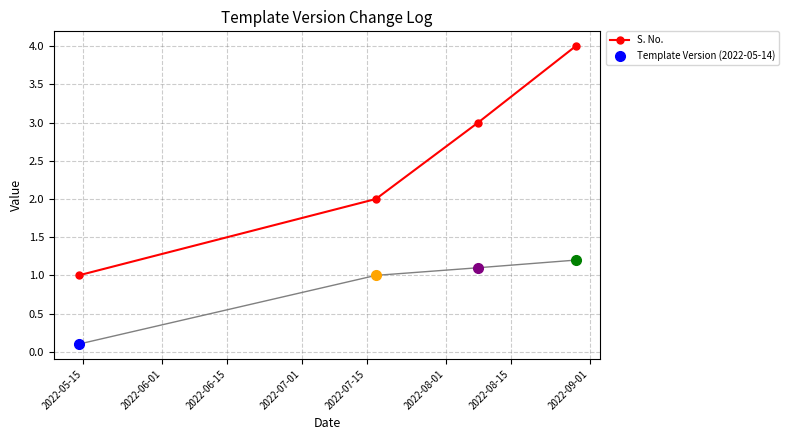

How many values are between 2 and 4?

3